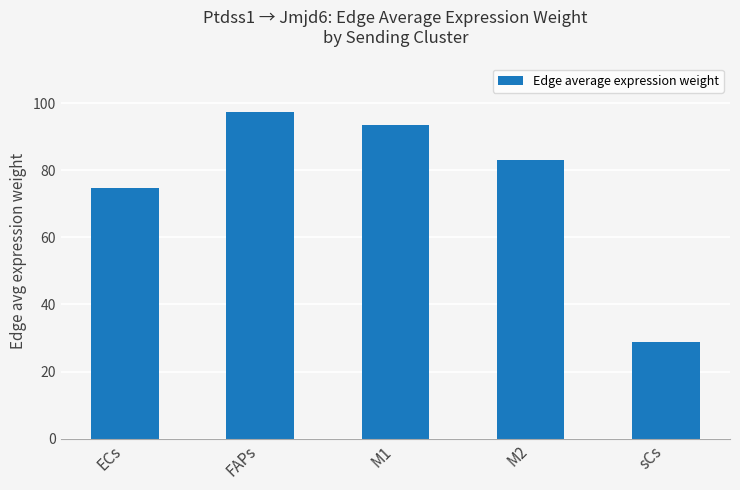

What is the change in value from M2 to sCs?

-54.3